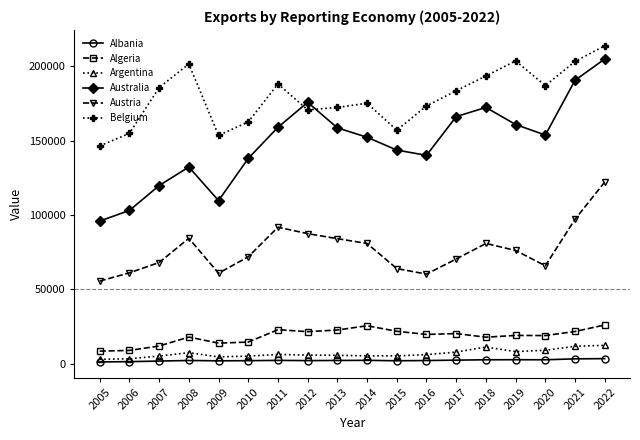

True or false: Albania and Australia intersect in this chart.

False